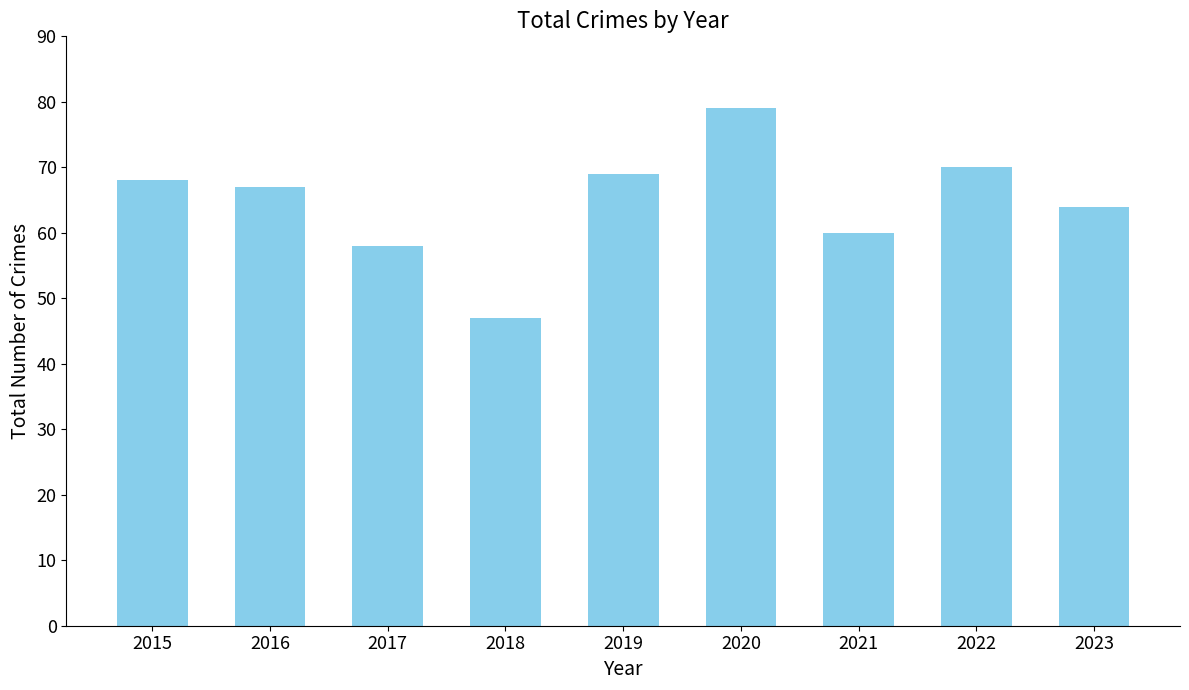

Reading left to right, what are all the values shown in this chart?

2015=68	2016=67	2017=58	2018=47	2019=69	2020=79	2021=60	2022=70	2023=64